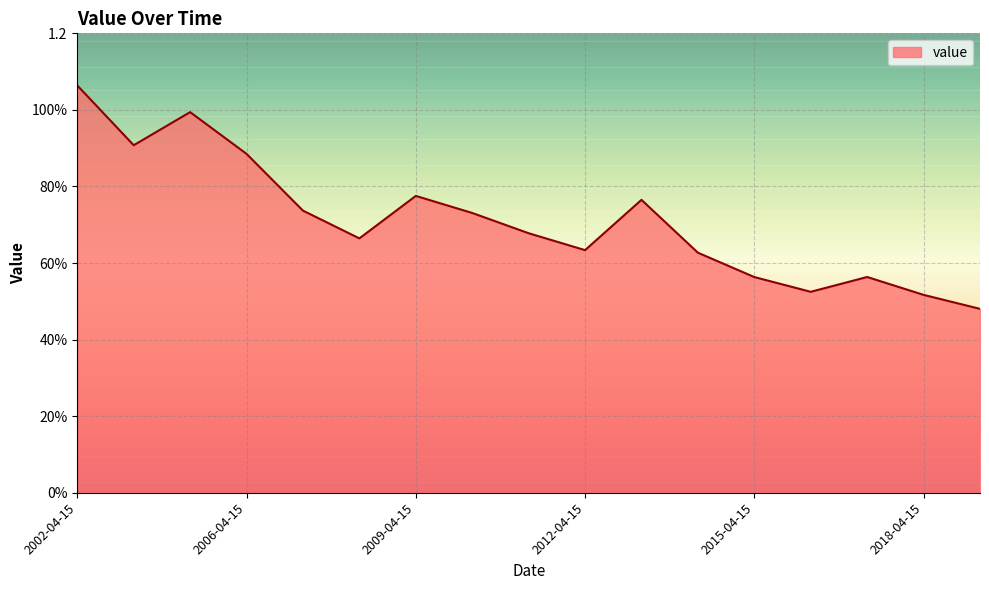

Reading right to left, what are all the values shown in this chart?

0.5	0.5	0.6	0.5	0.6	0.6	0.8	0.6	0.7	0.7	0.8	0.7	0.7	0.9	1.0	0.9	1.1